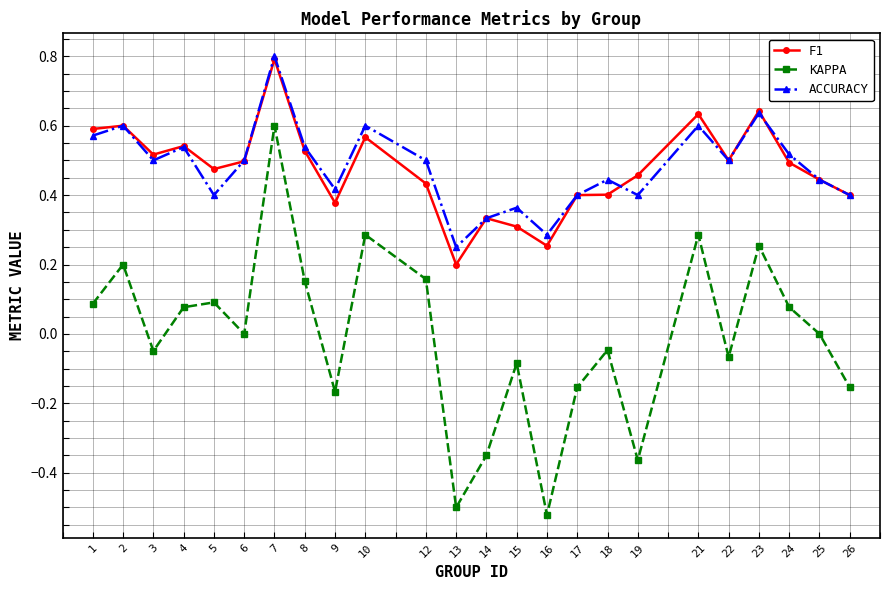

True or false: KAPPA has more than 1 interior local peaks.

True